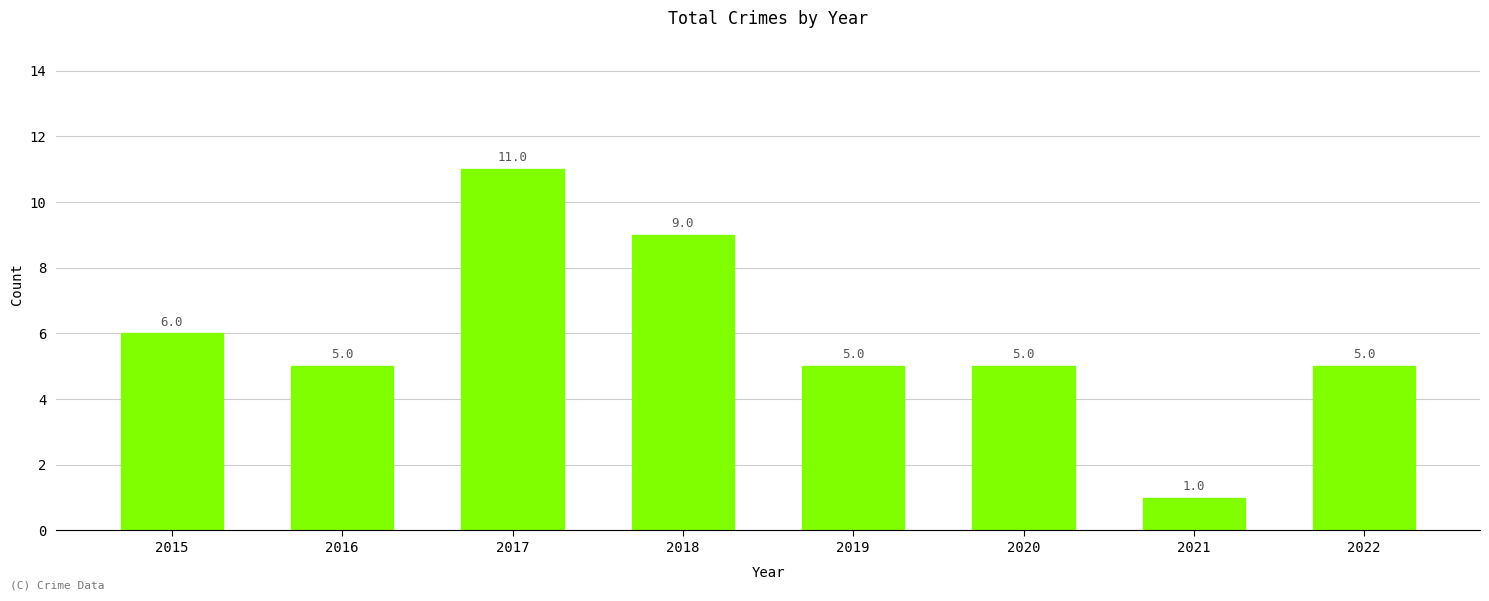

At which label is the value closest to 6?

2015